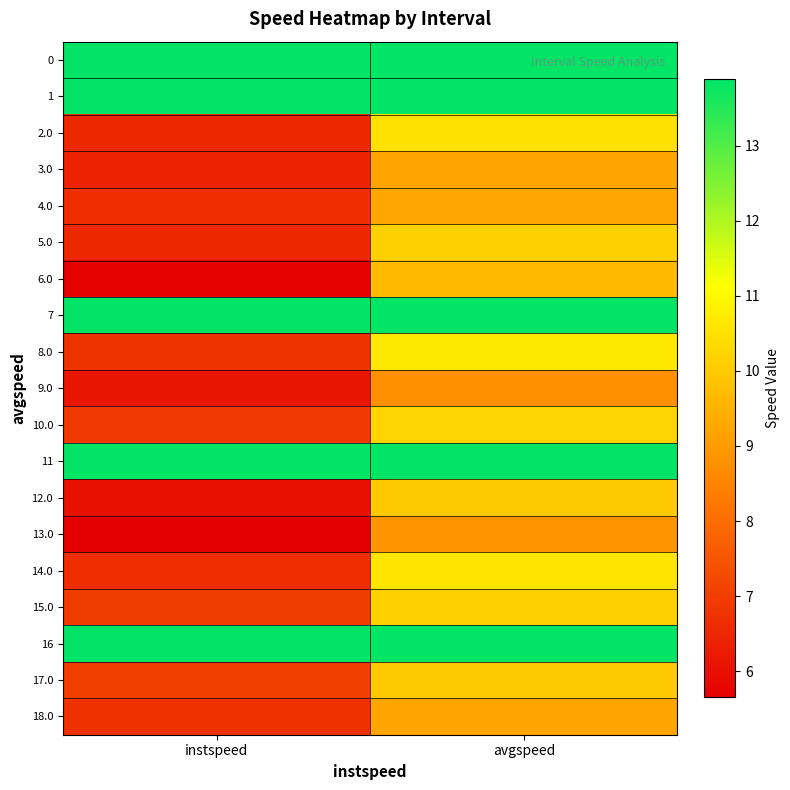

What is the total value across all series at instspeed?

160.0